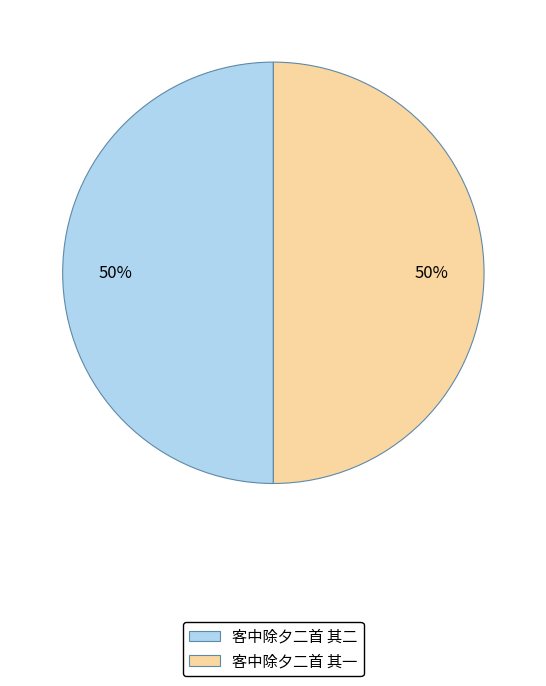

To the nearest percent, what is the average slice percentage?

50%